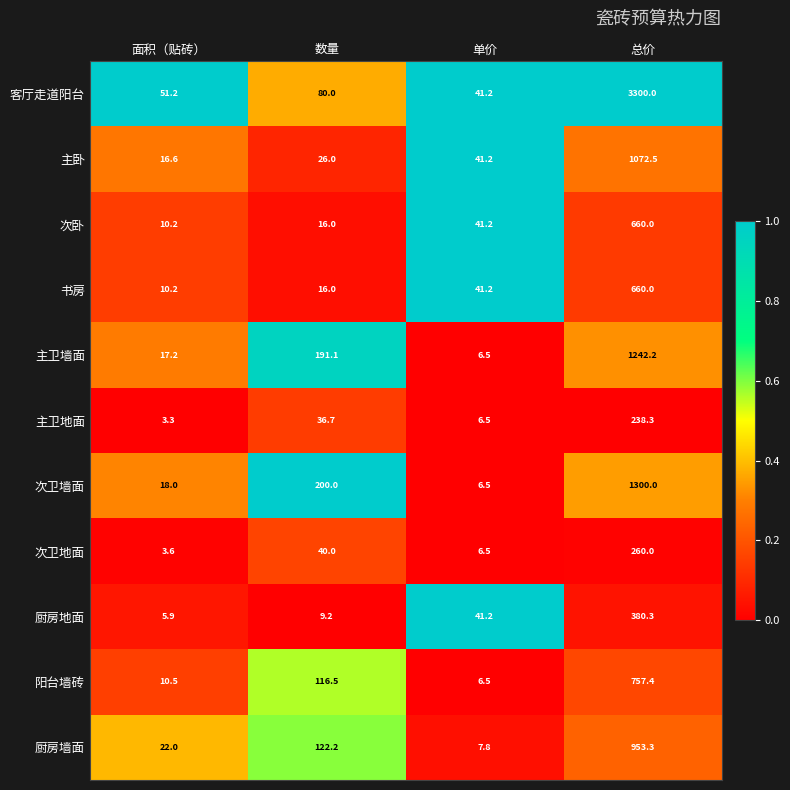

At which category is the sum across all series the highest?

总价